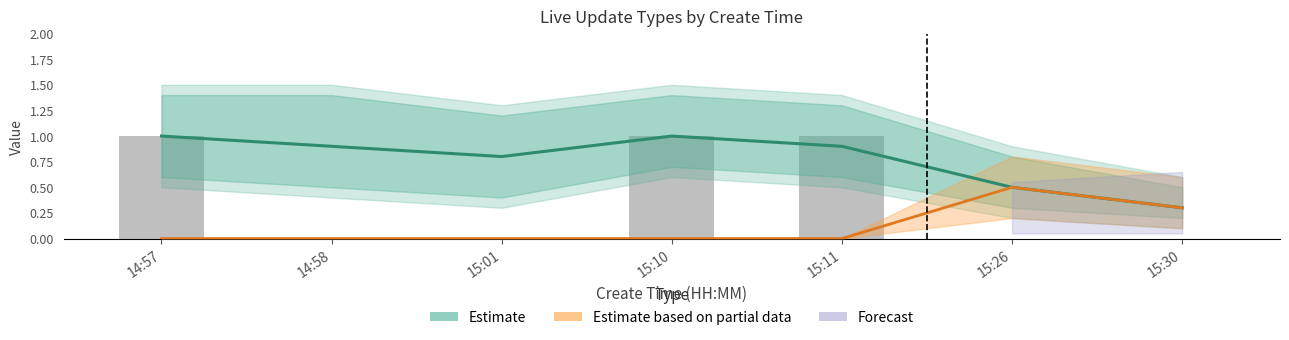

What is the maximum value for Estimate?

1.0